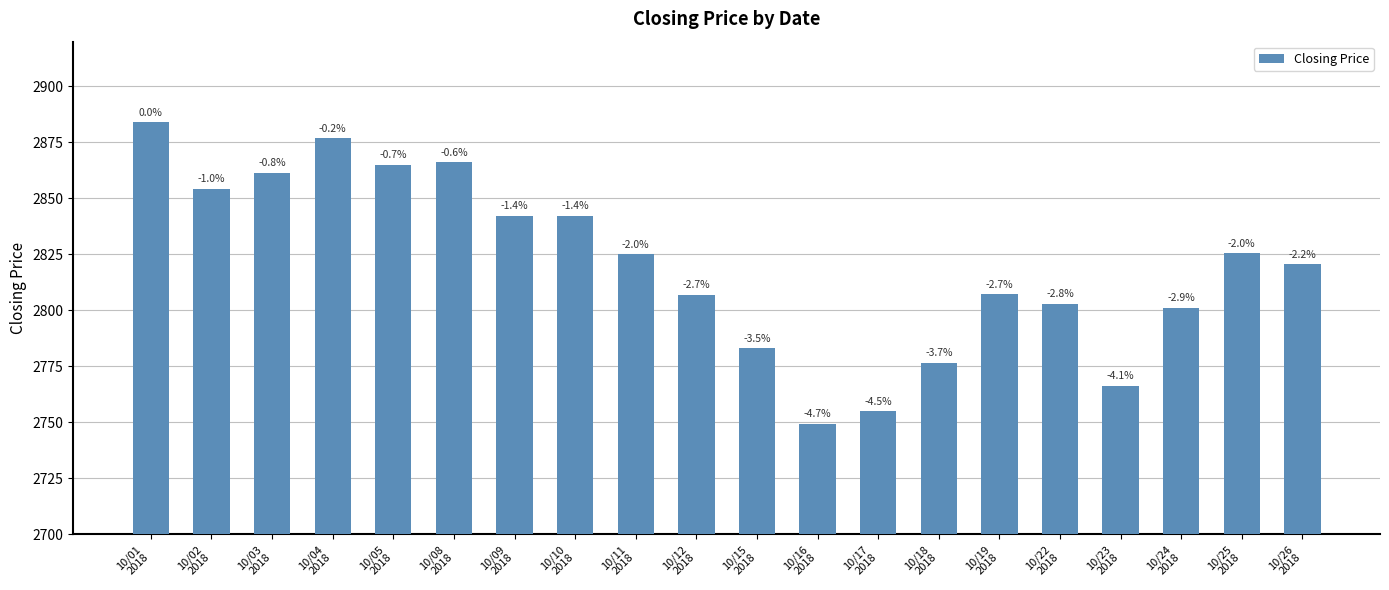

Does the chart contain any negative values?

No